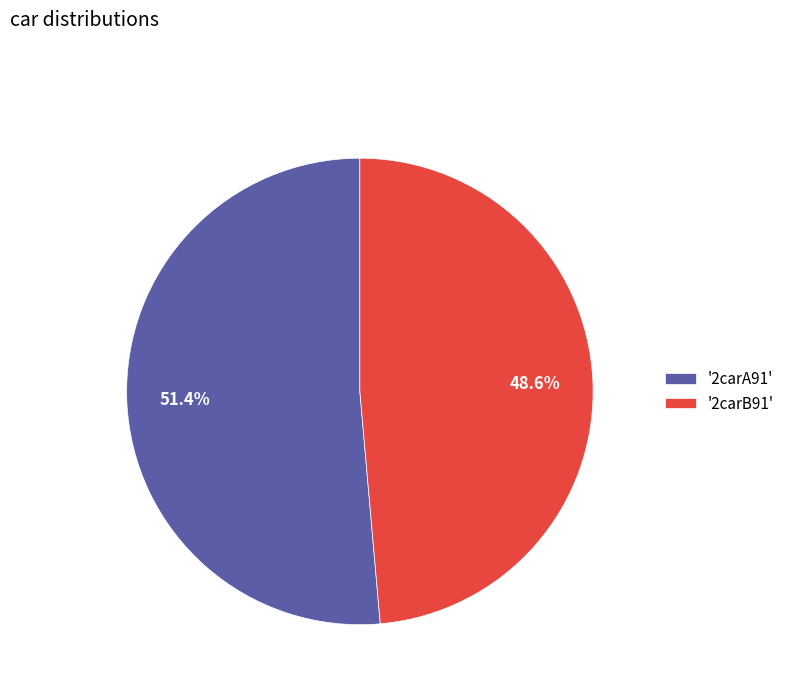

Between '2carB91' and '2carA91', which is larger?

'2carA91'